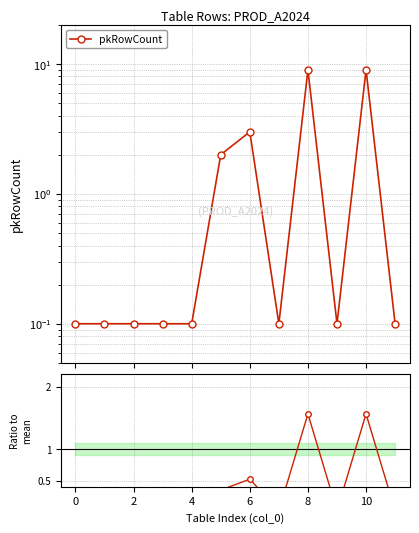

The value at 4 is 0.0. True or false?

False